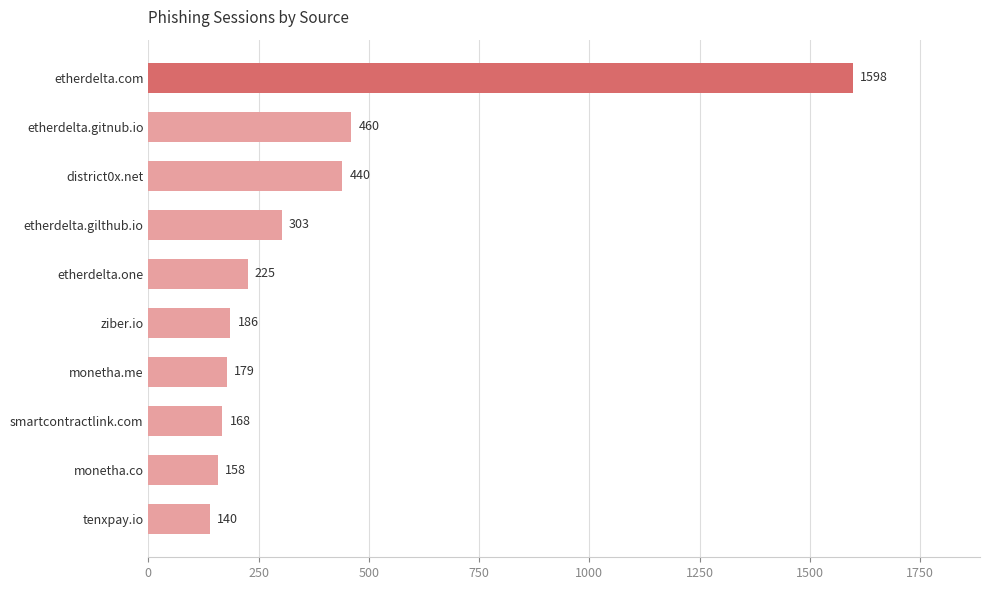

Rank the categories by value from highest to lowest.

etherdelta.com, etherdelta.gitnub.io, district0x.net, etherdelta.gilthub.io, etherdelta.one, ziber.io, monetha.me, smartcontractlink.com, monetha.co, tenxpay.io